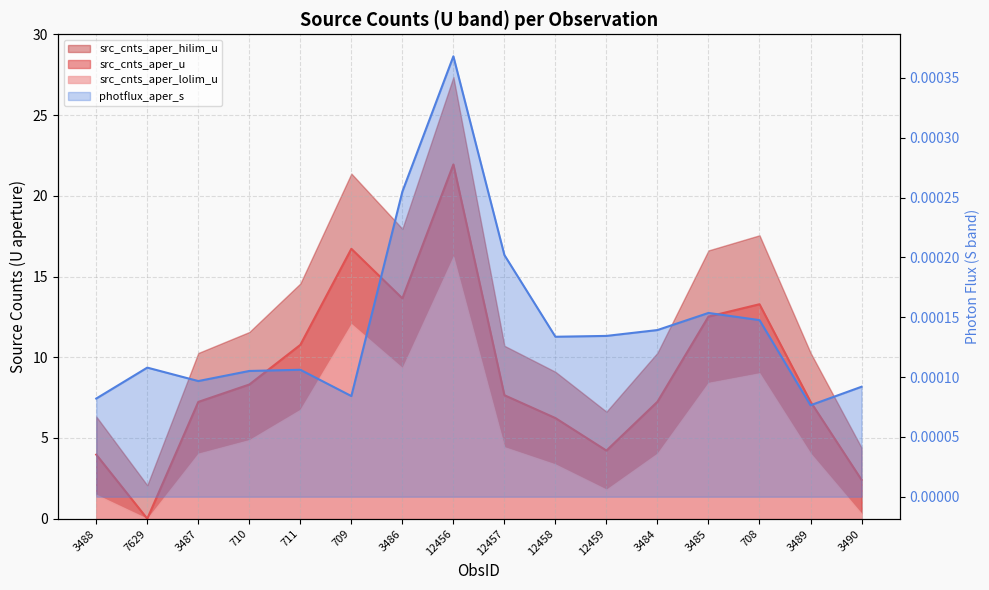

Which series has the largest range (max minus min)?

src_cnts_aper_u